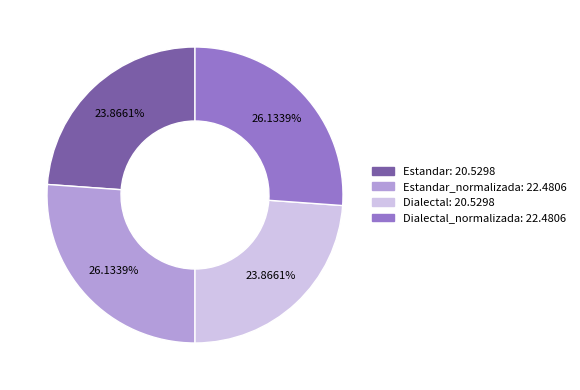

Is there any slice that represents more than half of the pie?

No